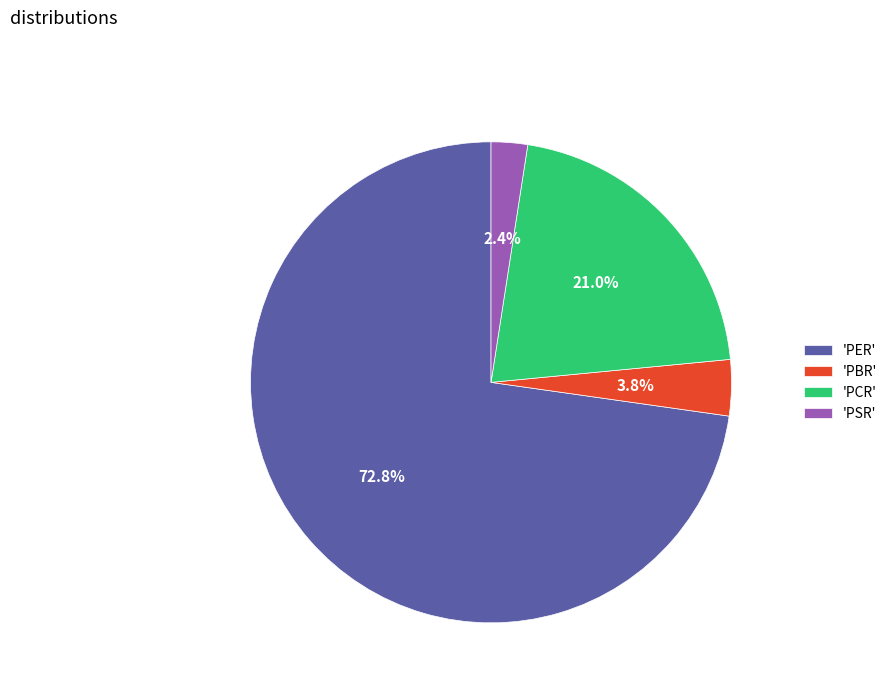

What percentage is NOT represented by 'PER'?

27.2%